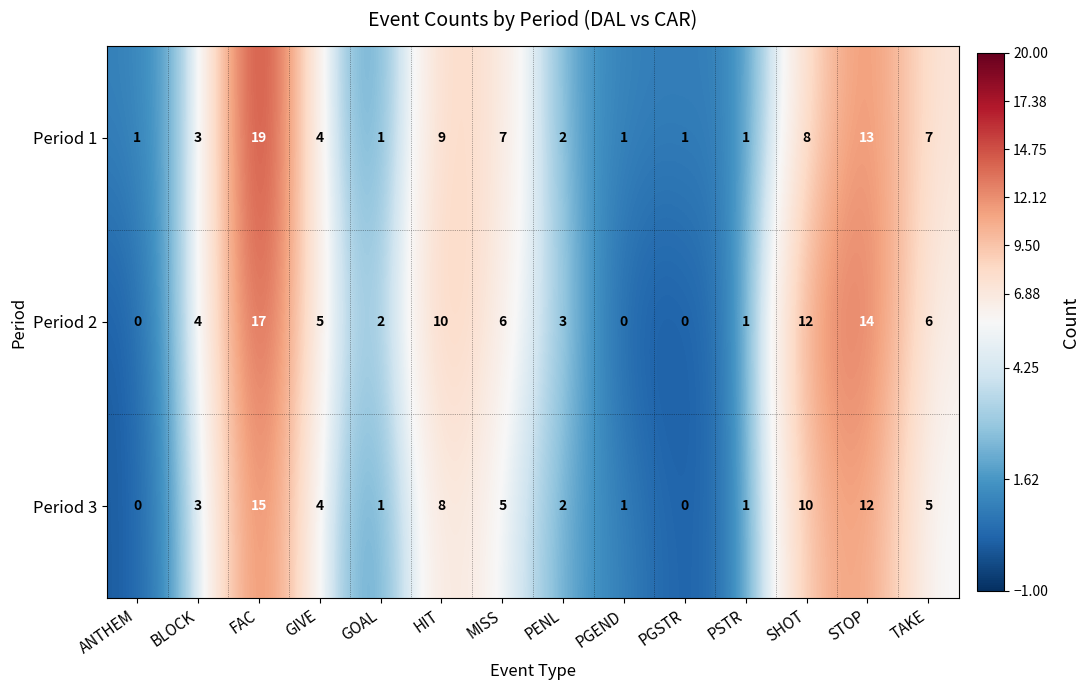

The Period 1 series shows 8 at SHOT. True or false?

True